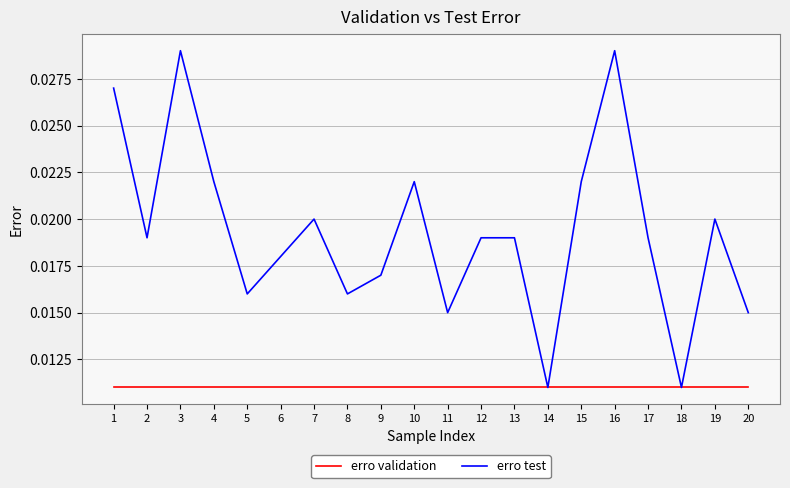

Does the chart have visible grid lines?

Yes